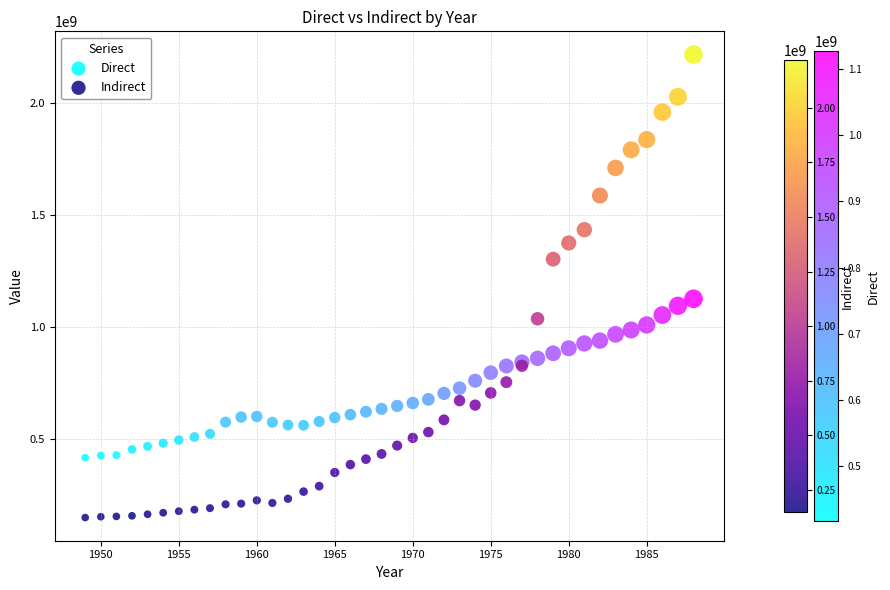

Which series reaches the minimum Y coordinate?

Indirect